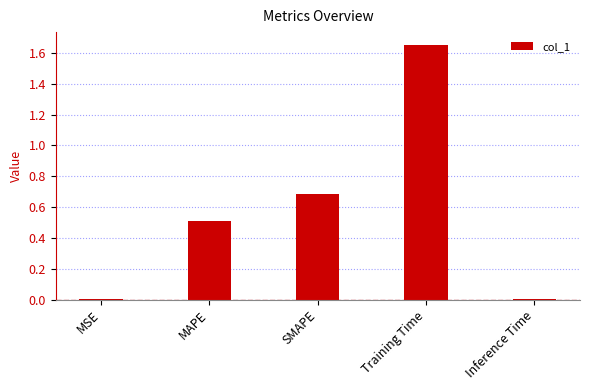

Between SMAPE and MAPE, which is larger?

SMAPE